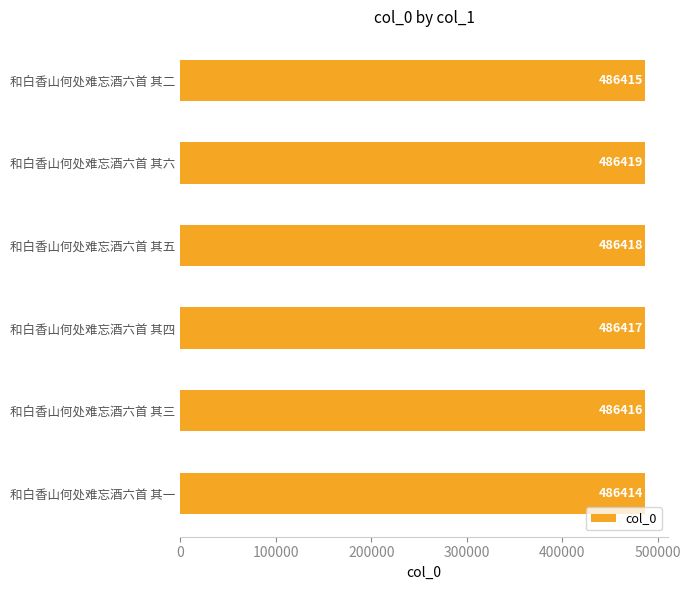

List the labels in order of value, smallest first.

和白香山何处难忘酒六首 其一, 和白香山何处难忘酒六首 其二, 和白香山何处难忘酒六首 其三, 和白香山何处难忘酒六首 其四, 和白香山何处难忘酒六首 其五, 和白香山何处难忘酒六首 其六